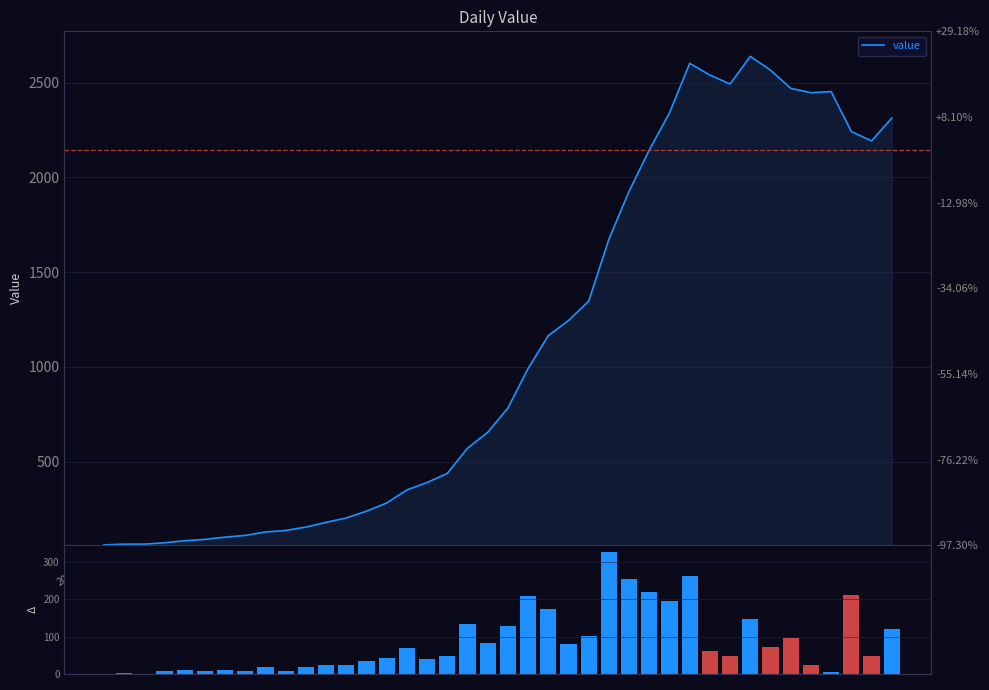

Where does the value series first go above 783?

21